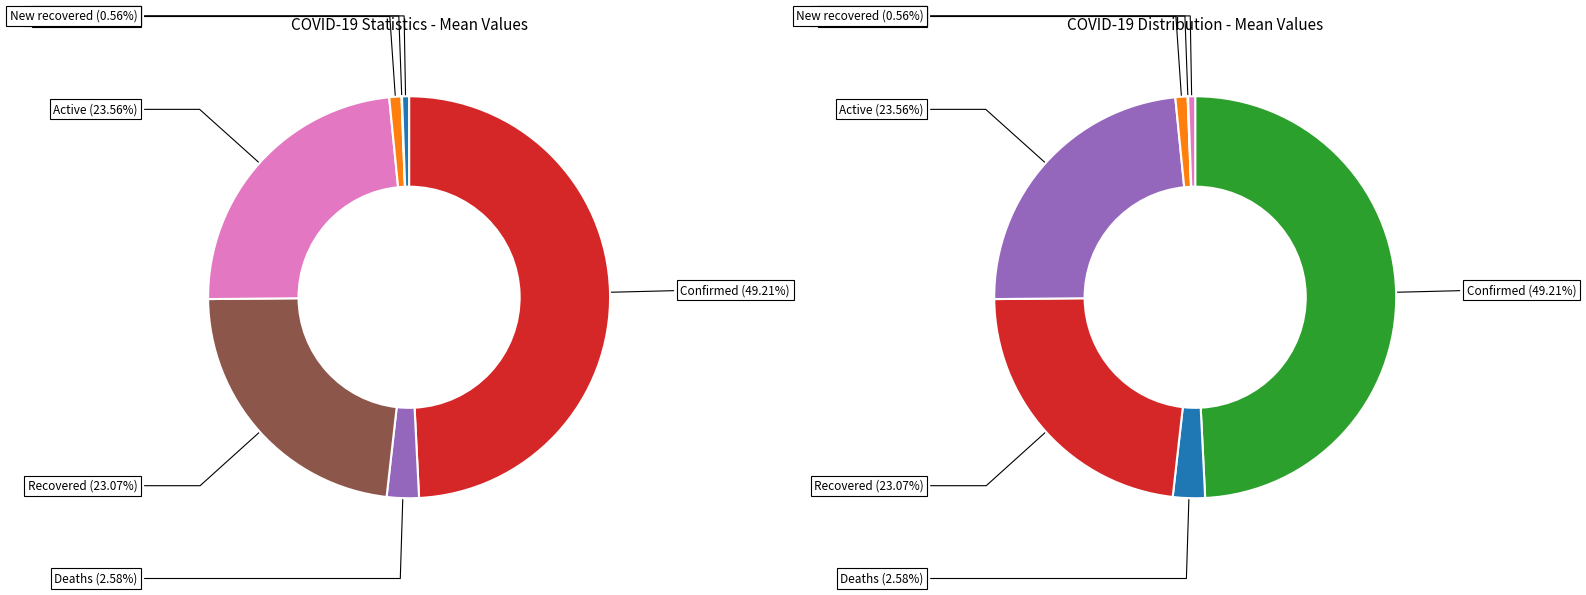

To the nearest percent, what is the difference between the largest and smallest slice percentages?

49%